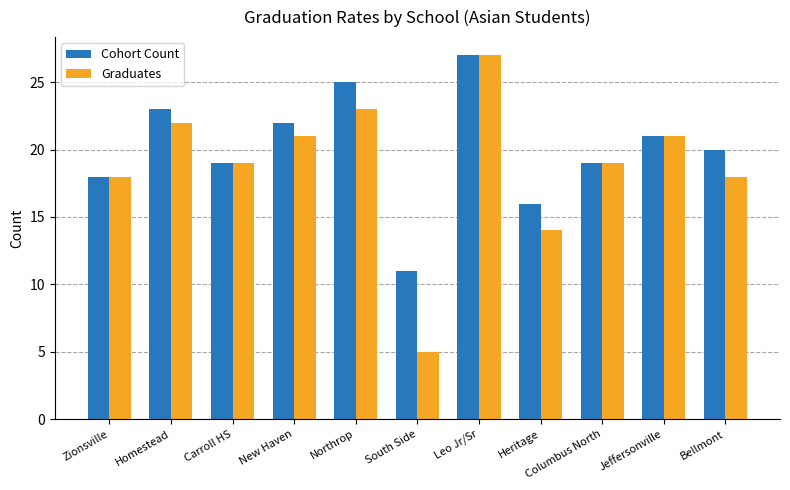

The value of Graduates at New Haven is 21. True or false?

True